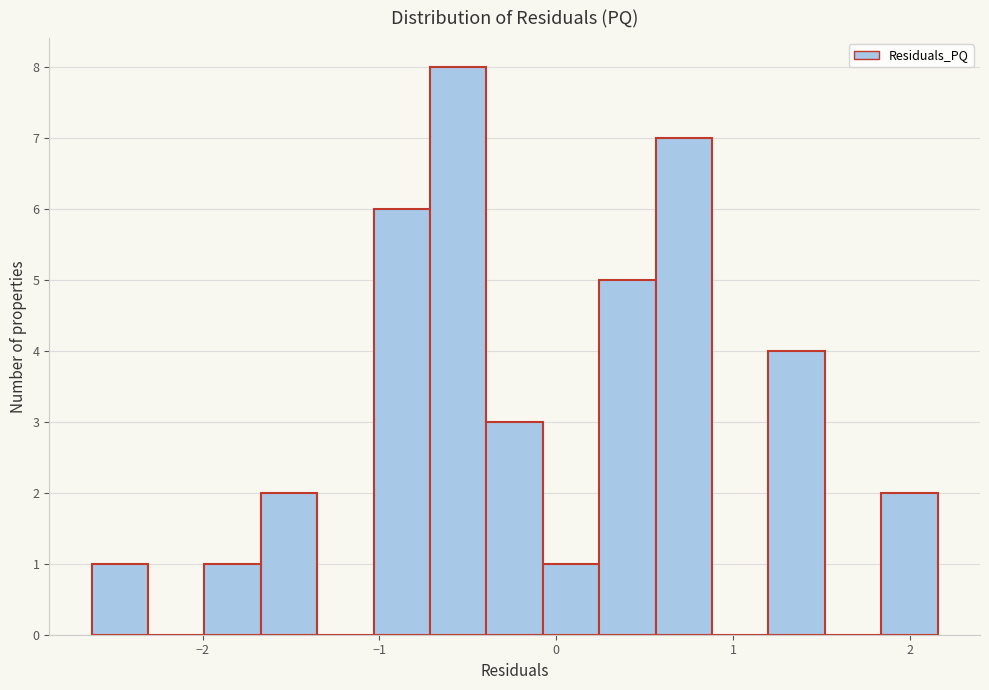

Around what value on the x-axis is the tallest bar? Give the approximate position of its centre, as read against the axis.

-0.6